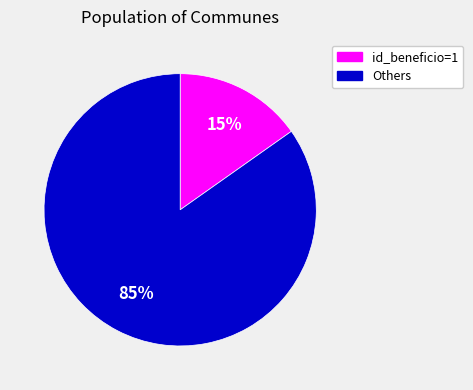

Rank the categories by value from lowest to highest.

id_beneficio=1, Others